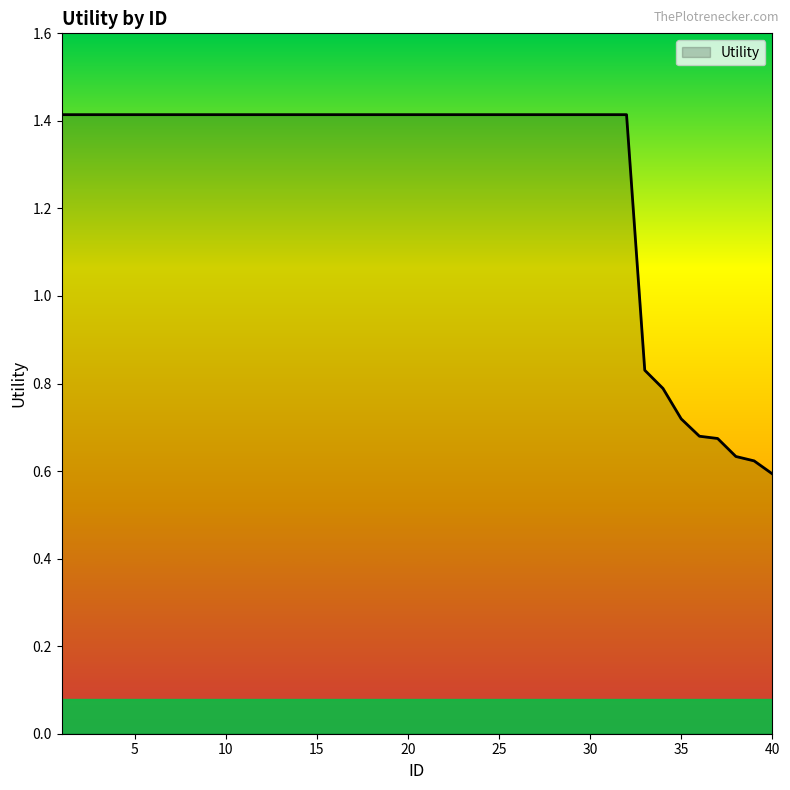

What is the greatest value displayed?

1.4